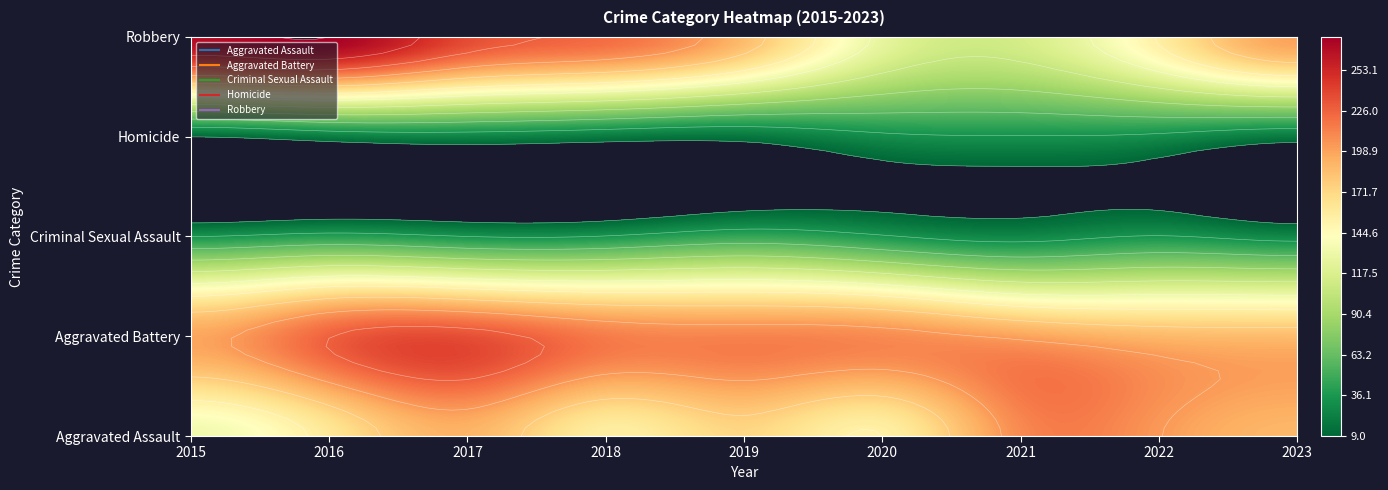

How many categories are shown in the chart?

9